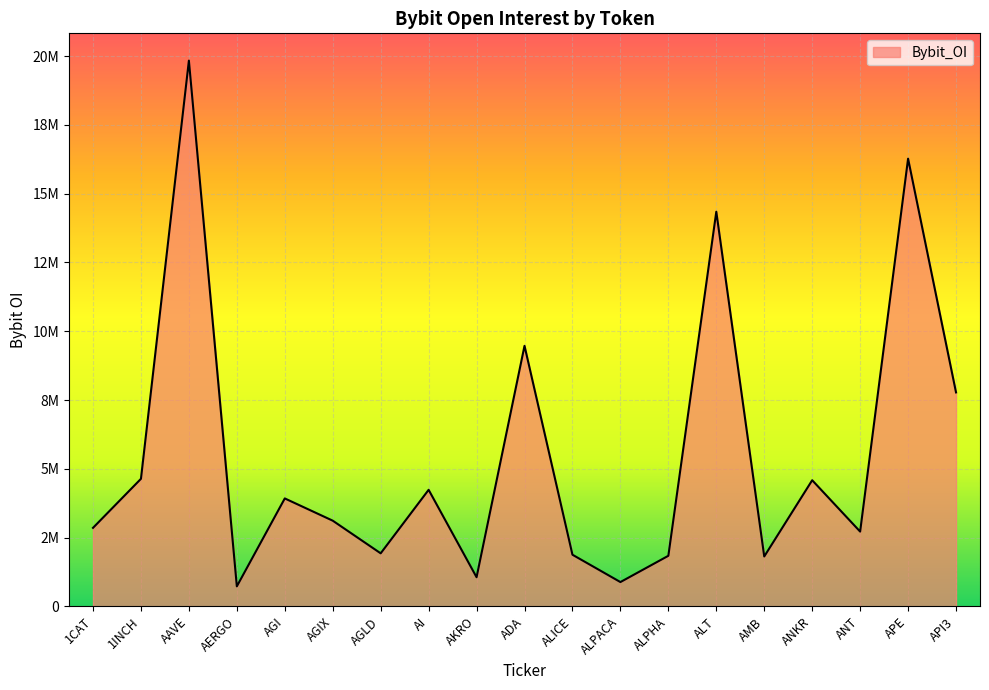

List the labels in order of value, largest first.

AAVE, APE, ALT, ADA, API3, 1INCH, ANKR, AI, AGI, AGIX, 1CAT, ANT, AGLD, ALICE, ALPHA, AMB, AKRO, ALPACA, AERGO